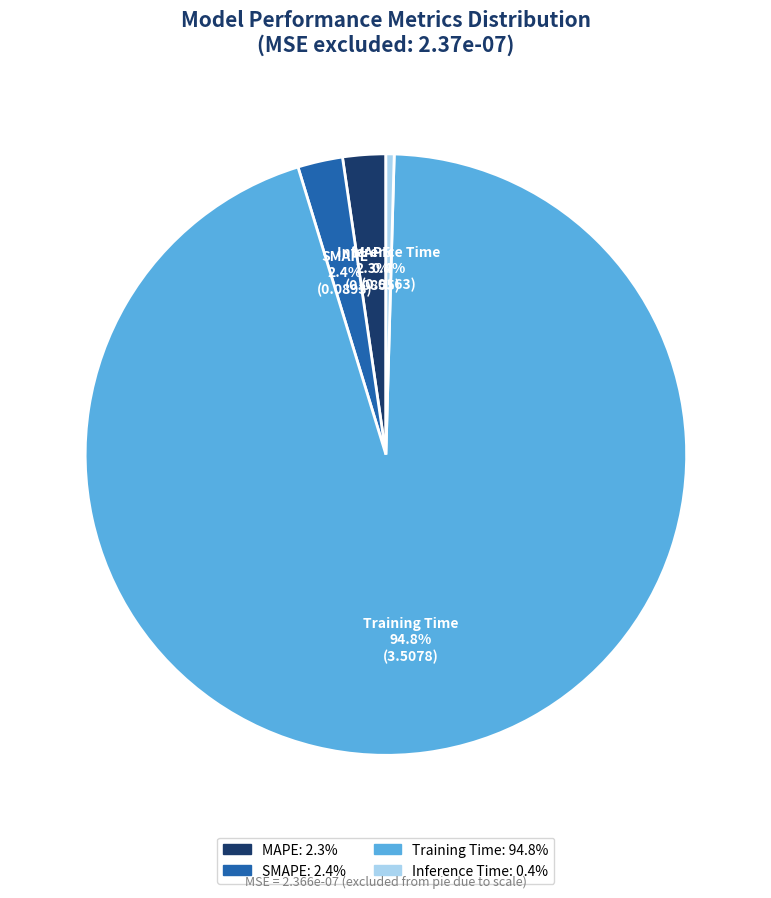

How many segments does this pie chart have?

4